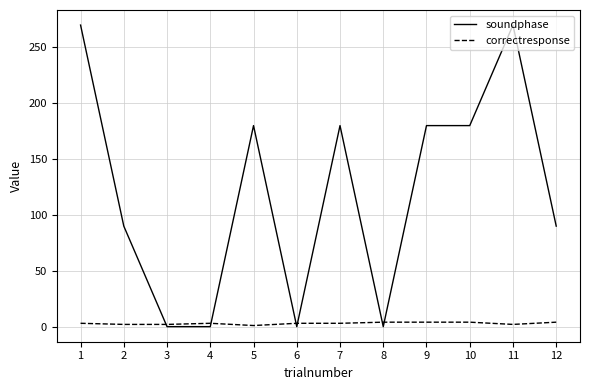

Which series has the largest total across all categories?

soundphase